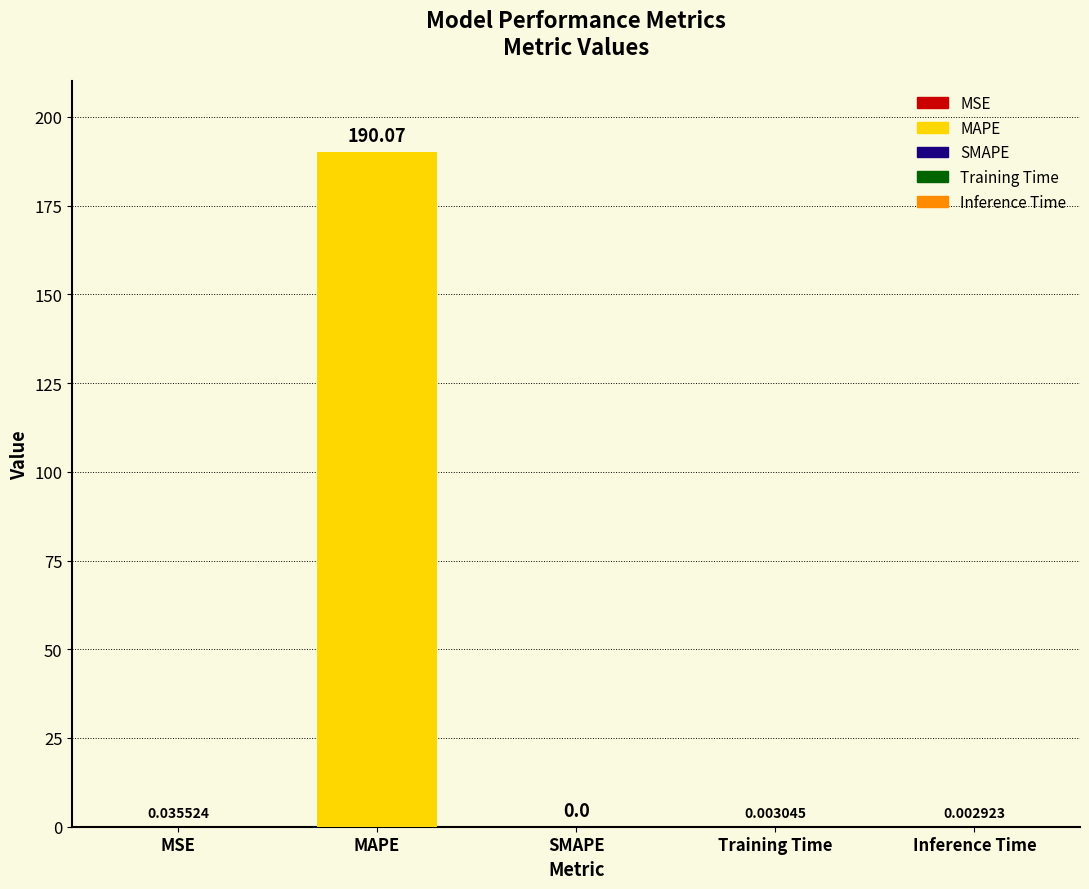

The chart shows a value of 0.0 at MSE. True or false?

True